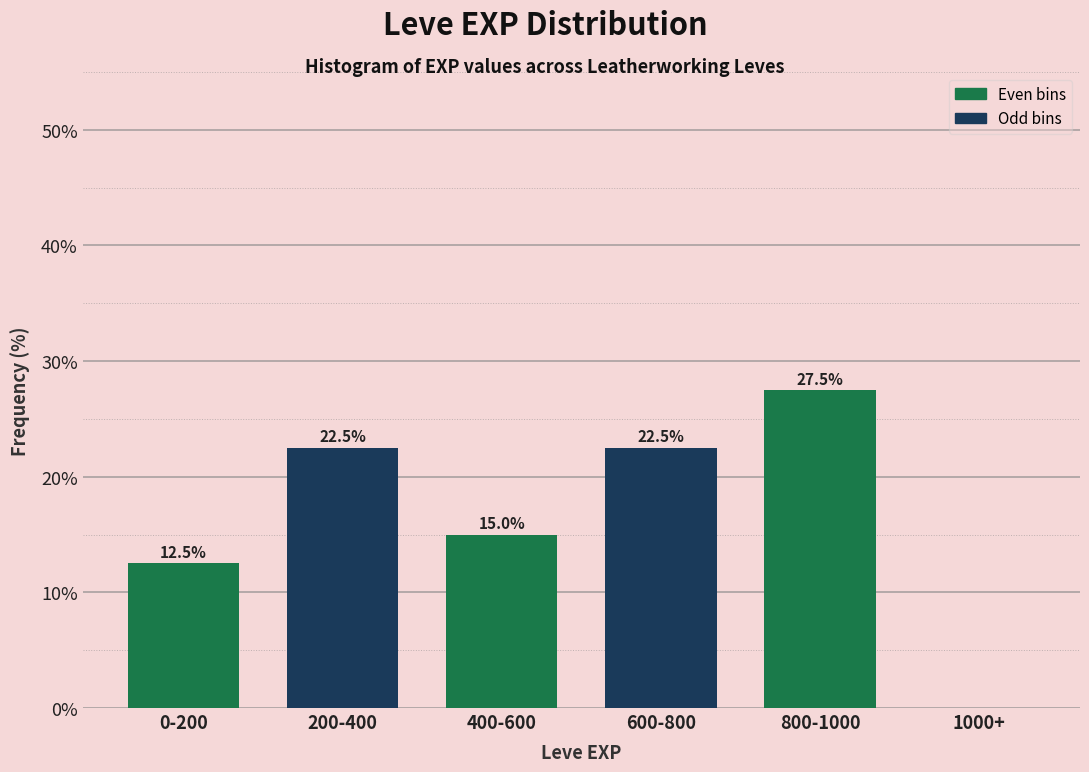

Reading right to left, list all the values displayed in this chart.

1000+=0.0	800-1000=27.5	600-800=22.5	400-600=15.0	200-400=22.5	0-200=12.5